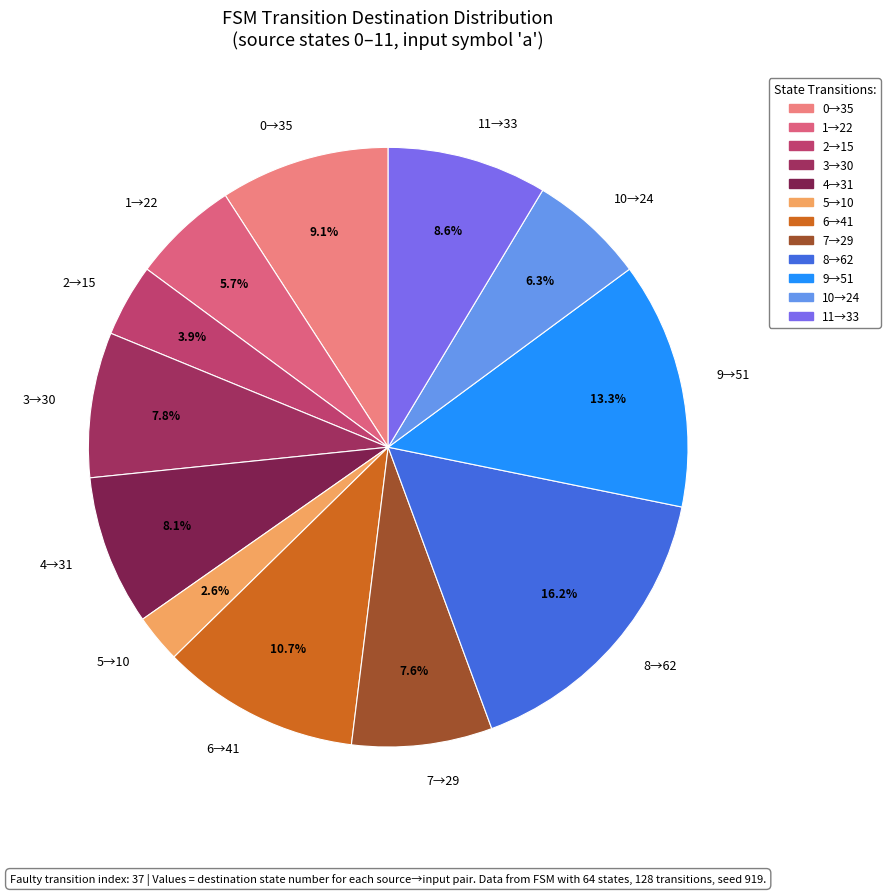

Which has a higher value, 5→10 or 8→62?

8→62